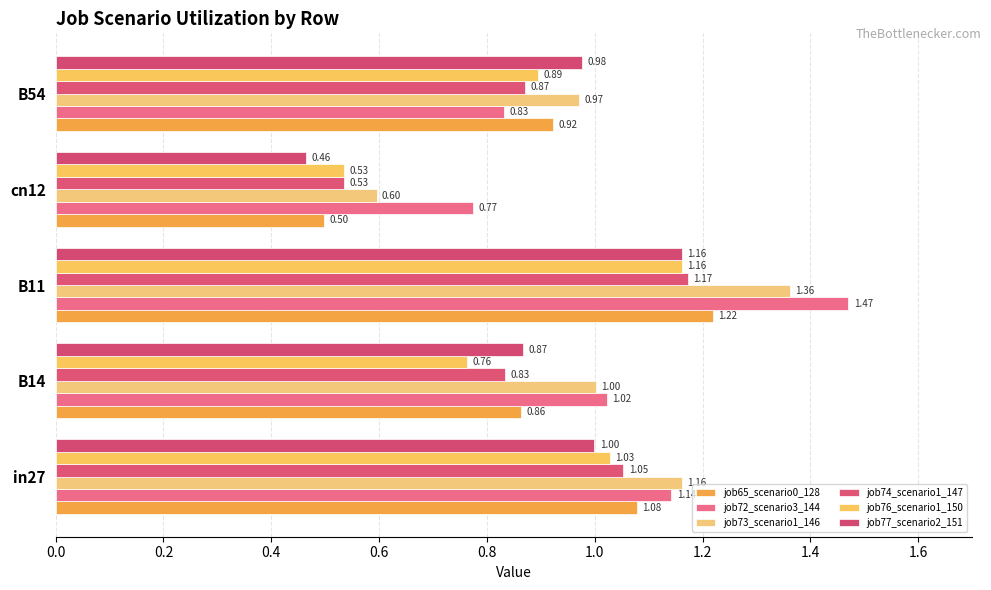

How many data points does each series have?

5